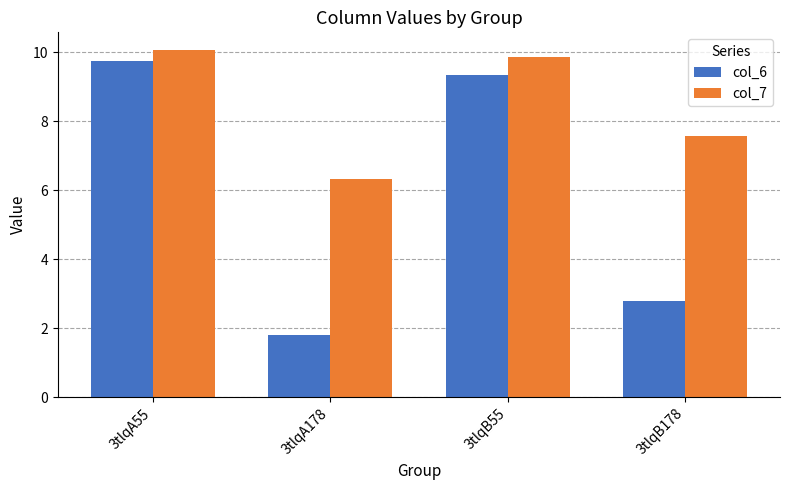

What is the sum of the col_6 values at 3tlqA178 and 3tlqB178?

4.6